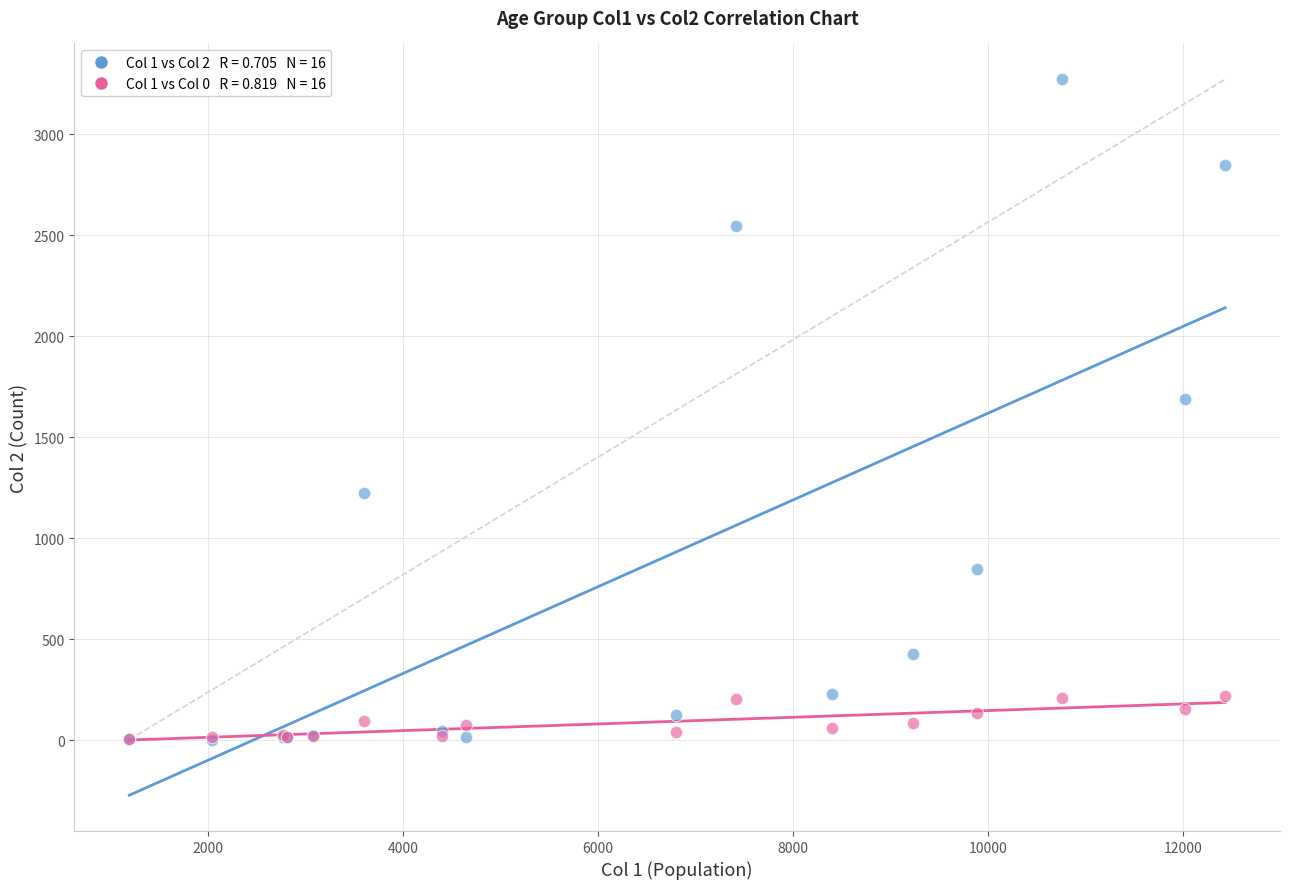

Across all series, what Y value is closest to 1638?

1690